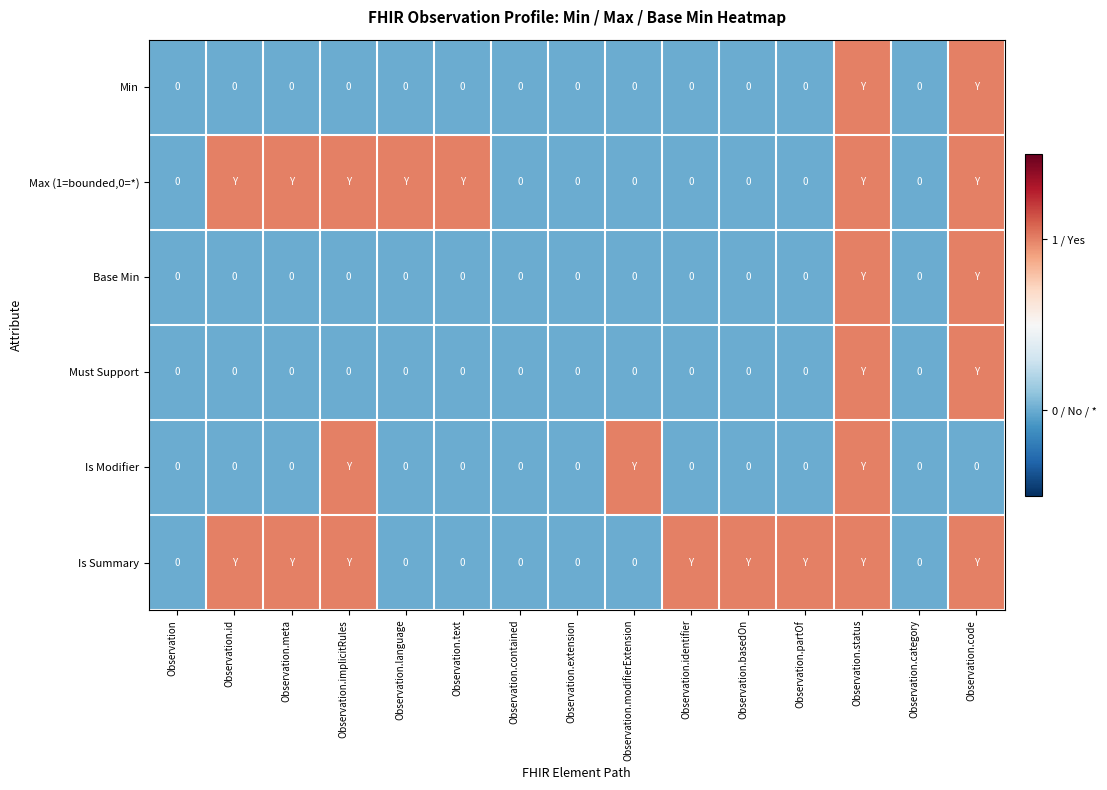

What is the difference between the maximum and minimum values in the Base Min series?

1